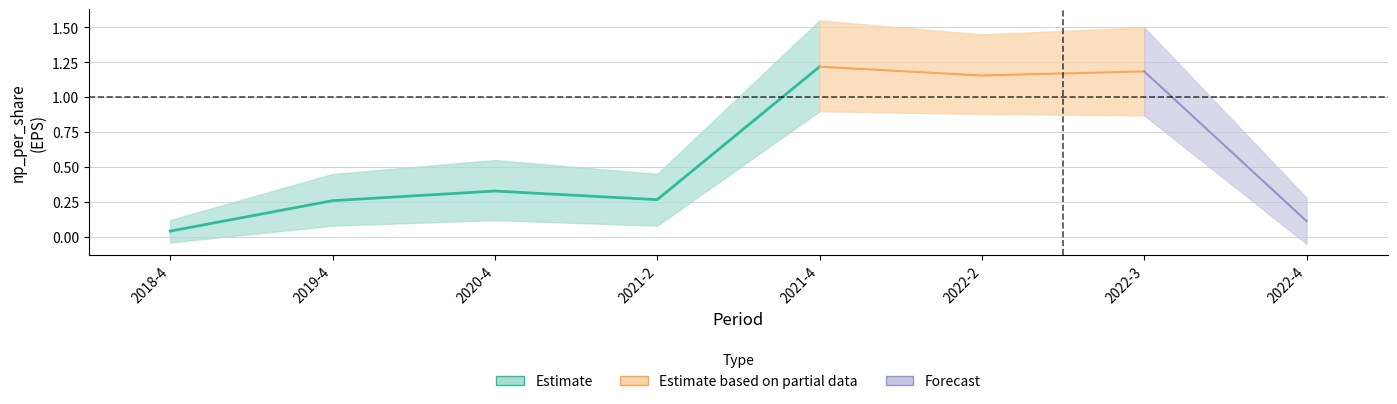

Rank the series by their average value, from lowest to highest.

lower, center, upper